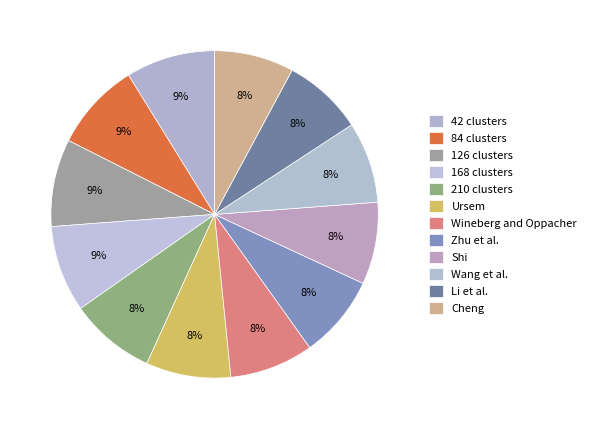

How many slices are in this pie chart?

12